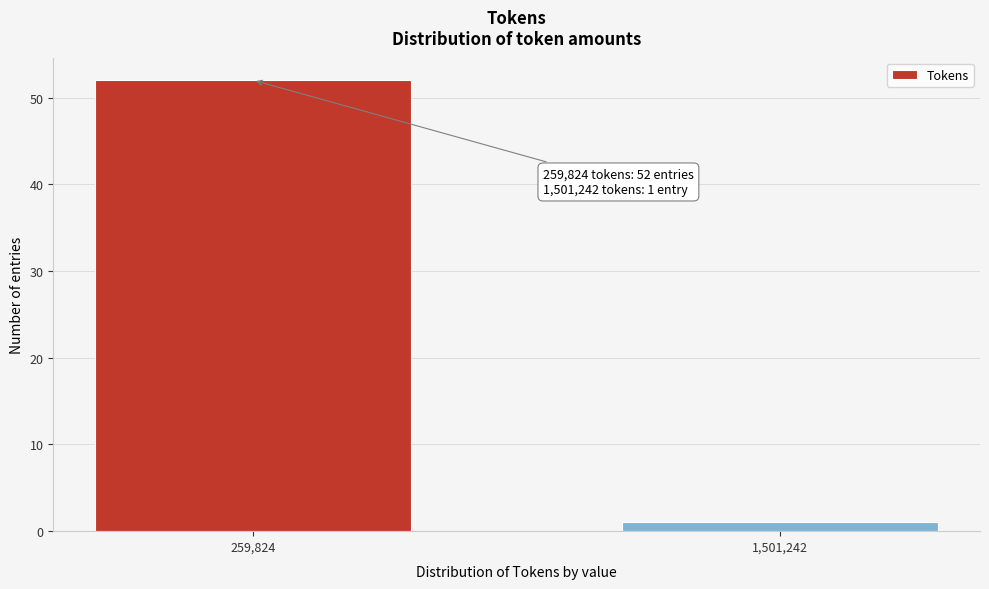

Reading left to right, extract all data points from this chart.

259,824=52	1,501,242=1